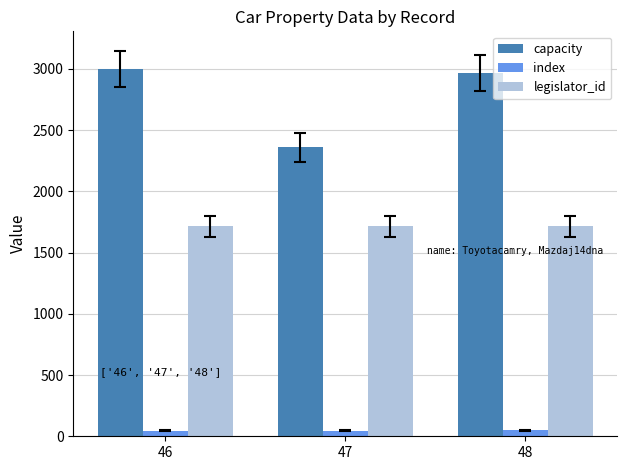

The legislator_id series shows 380 at 48. True or false?

False